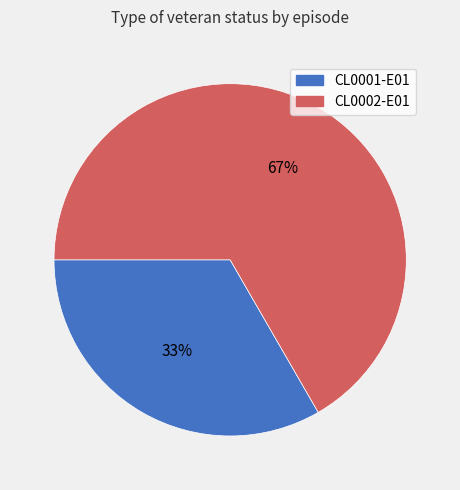

To the nearest percent, what percentage of the pie is CL0001-E01?

33%